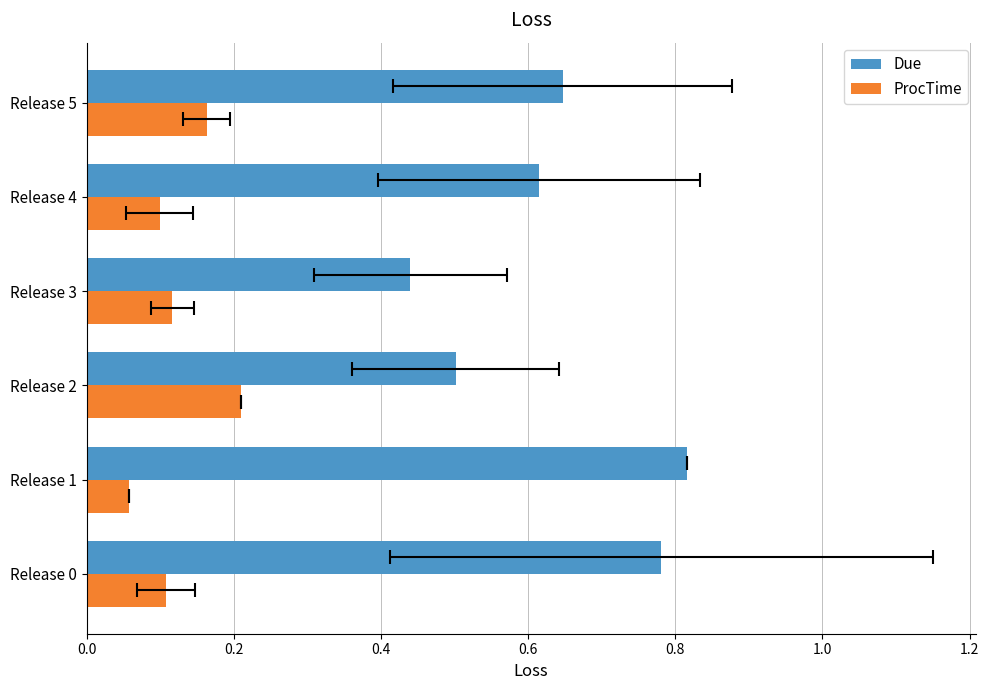

Does the chart contain any negative values?

No